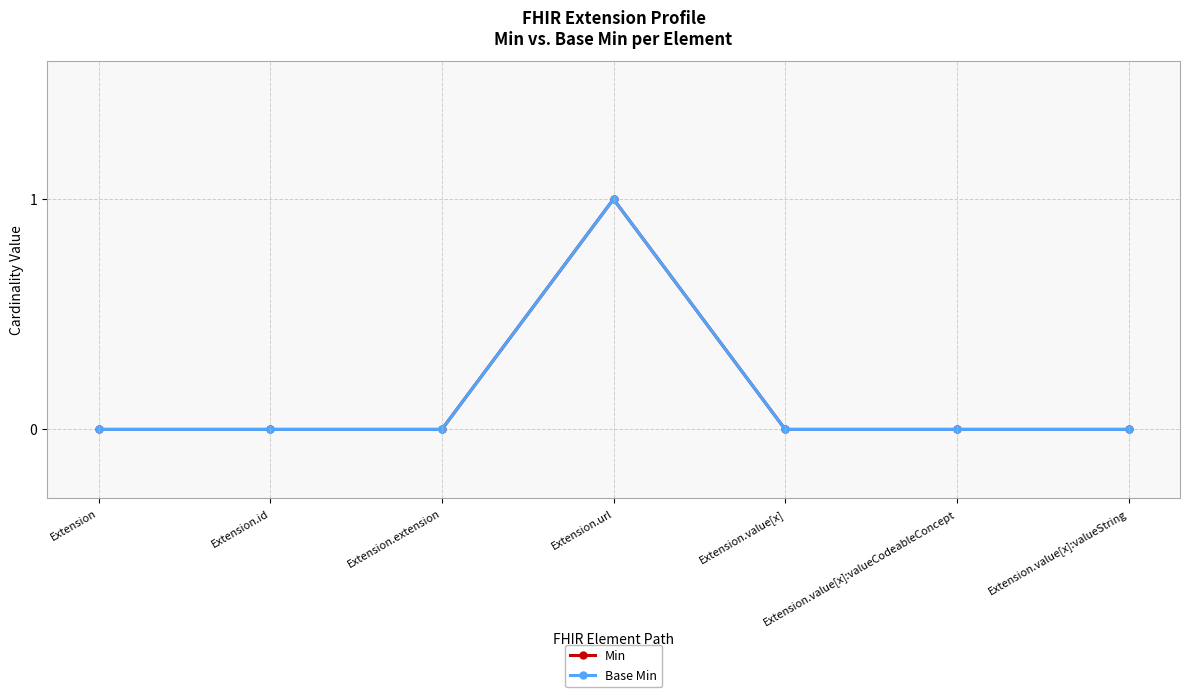

True or false: Min and Base Min intersect in this chart.

False